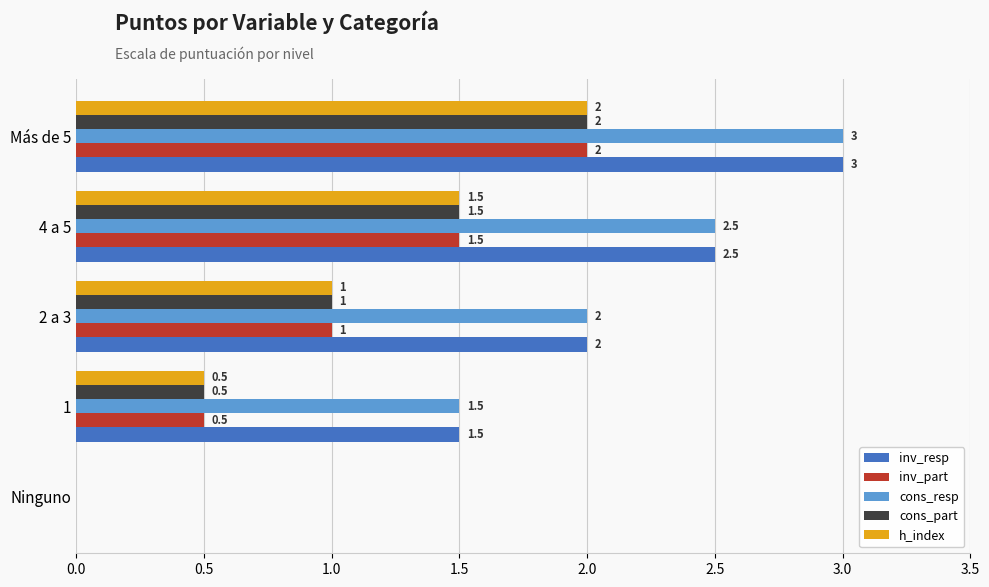

The value of inv_part at Ninguno is 0.0. True or false?

True